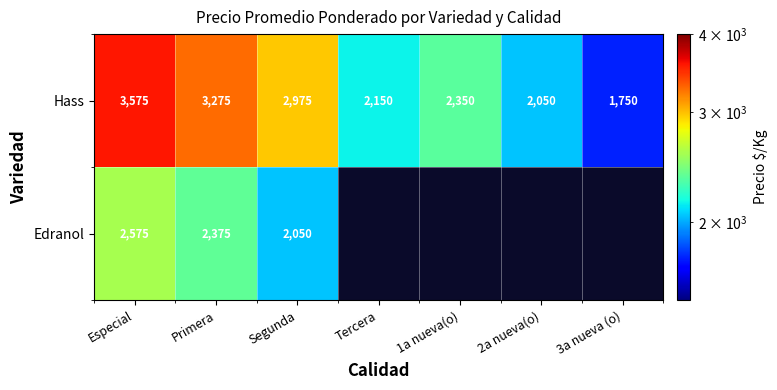

Which category has the highest value in the Hass series?

Especial